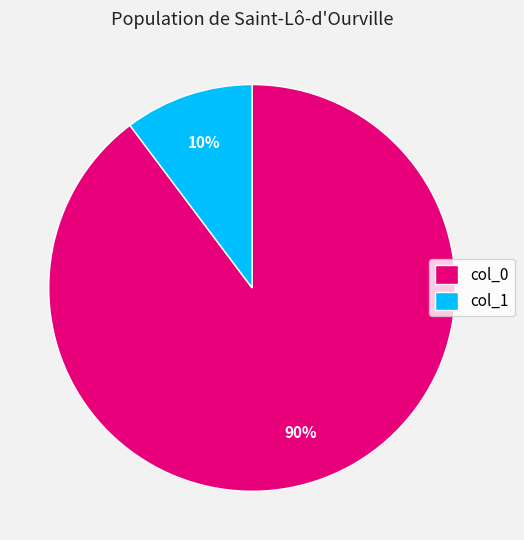

The col_1 slice represents 10% of the pie. True or false?

True